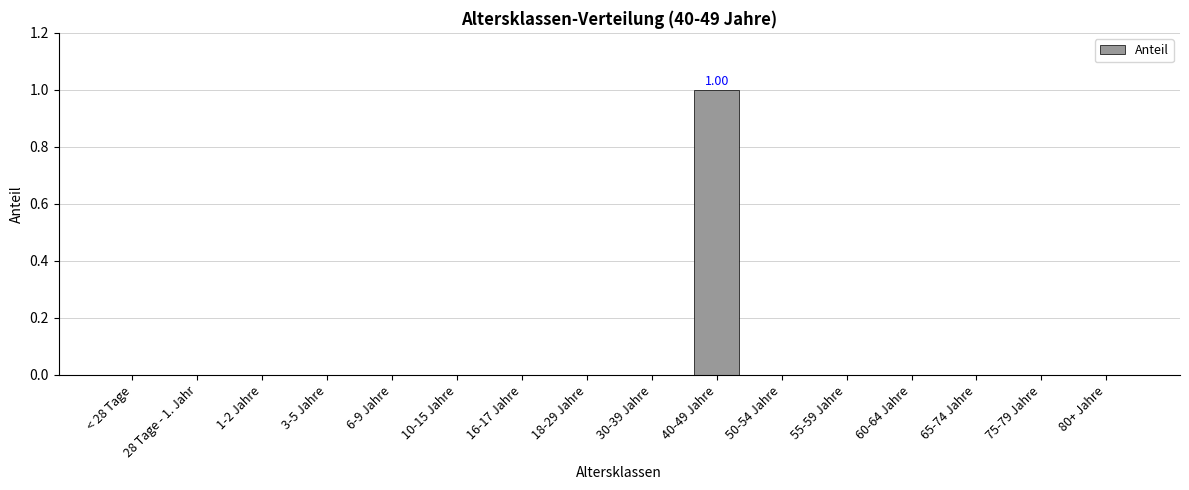

Reading left to right, what are all the values shown in this chart?

< 28 Tage=0	28 Tage - 1. Jahr=0	1-2 Jahre=0	3-5 Jahre=0	6-9 Jahre=0	10-15 Jahre=0	16-17 Jahre=0	18-29 Jahre=0	30-39 Jahre=0	40-49 Jahre=1	50-54 Jahre=0	55-59 Jahre=0	60-64 Jahre=0	65-74 Jahre=0	75-79 Jahre=0	80+ Jahre=0